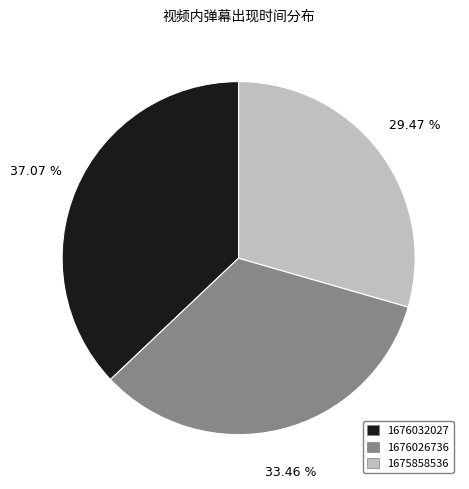

To the nearest percent, what is the difference between the largest and smallest slice percentages?

8%